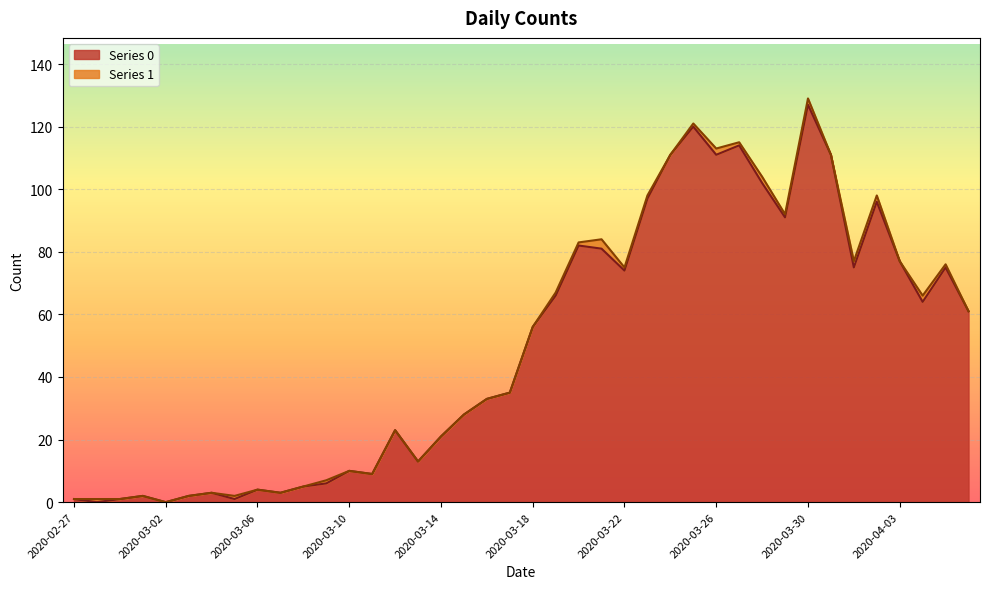

What is the value of the 19th point from the left?

33